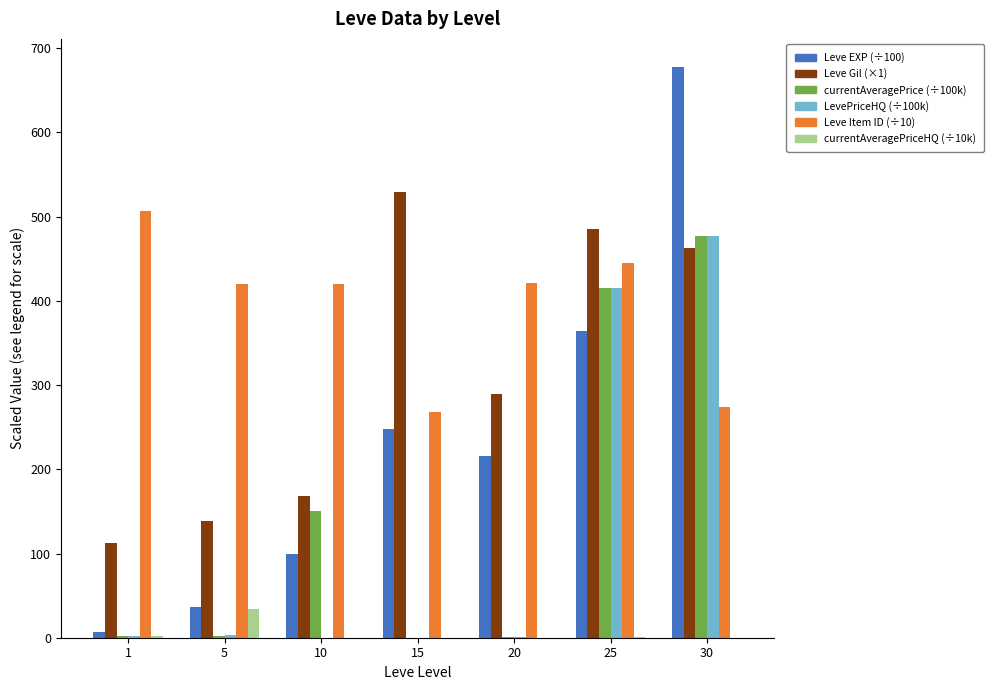

What is the total value across all series at 30?

2369.1